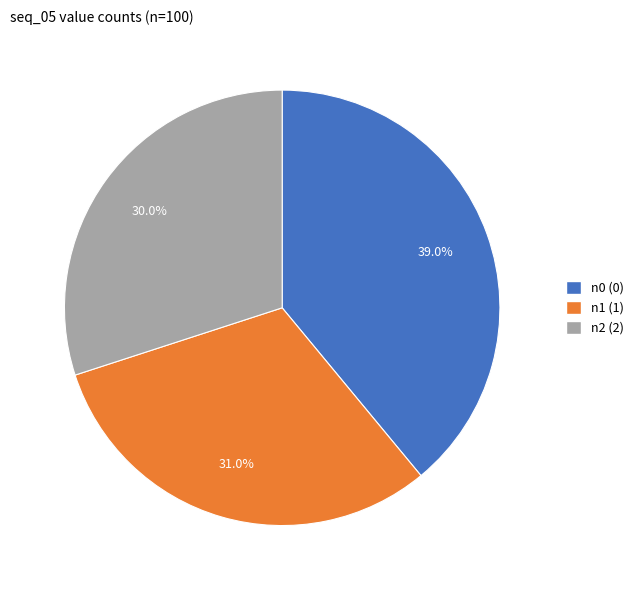

Do n0 (0) and n1 (1) together represent more than half of the pie?

Yes